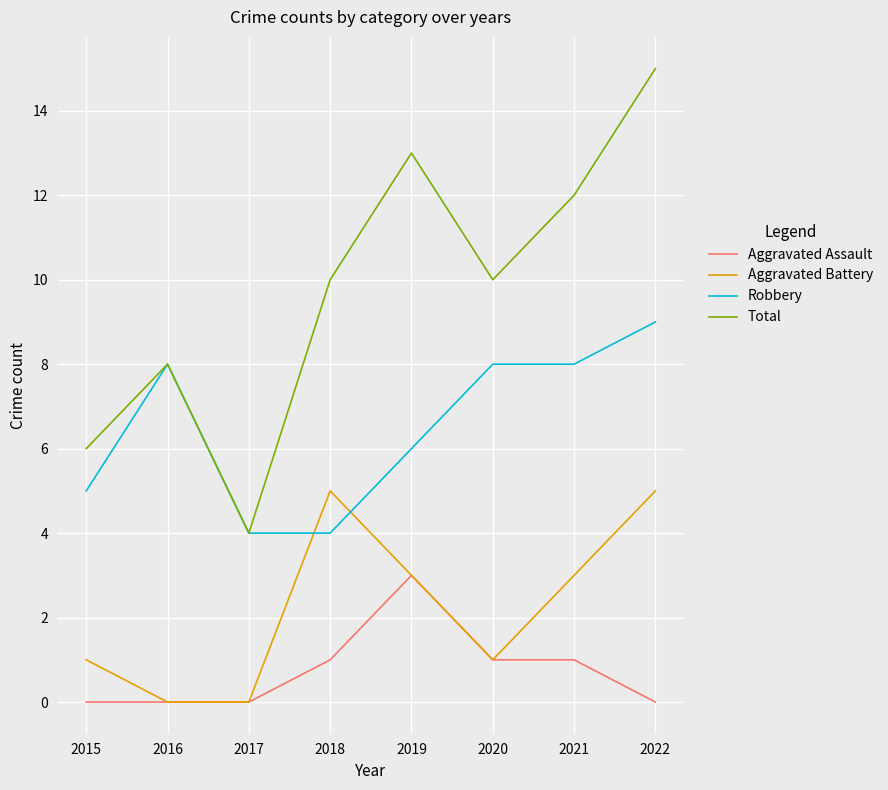

True or false: Total and Aggravated Battery cross at least once.

False